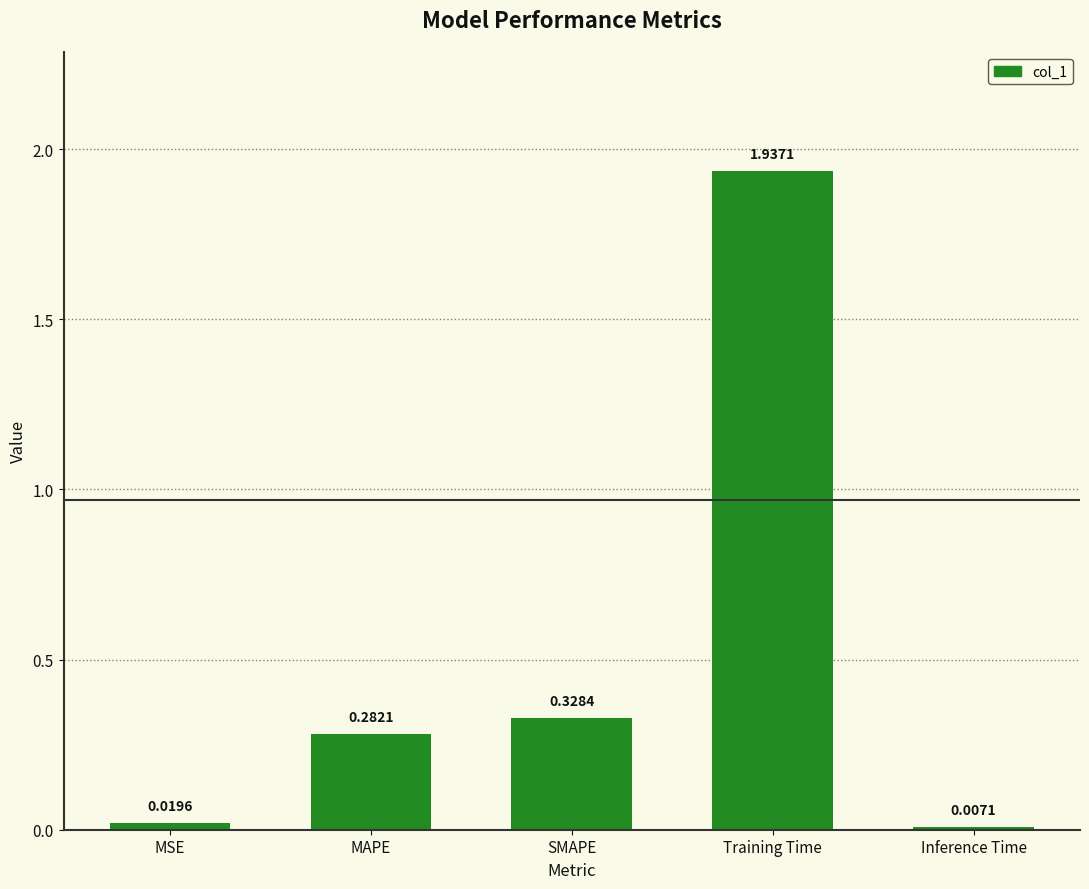

What is the label of the 5th bar from the right?

MSE